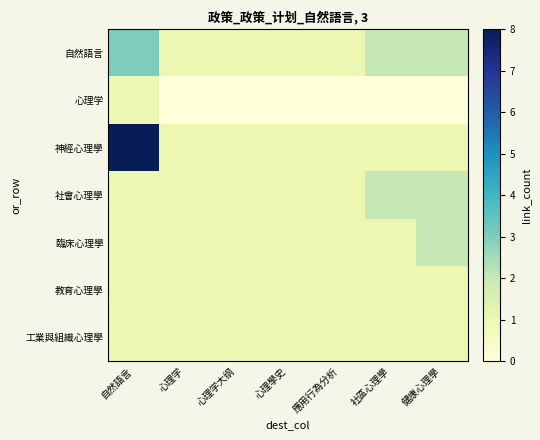

What is the greatest value displayed?

8